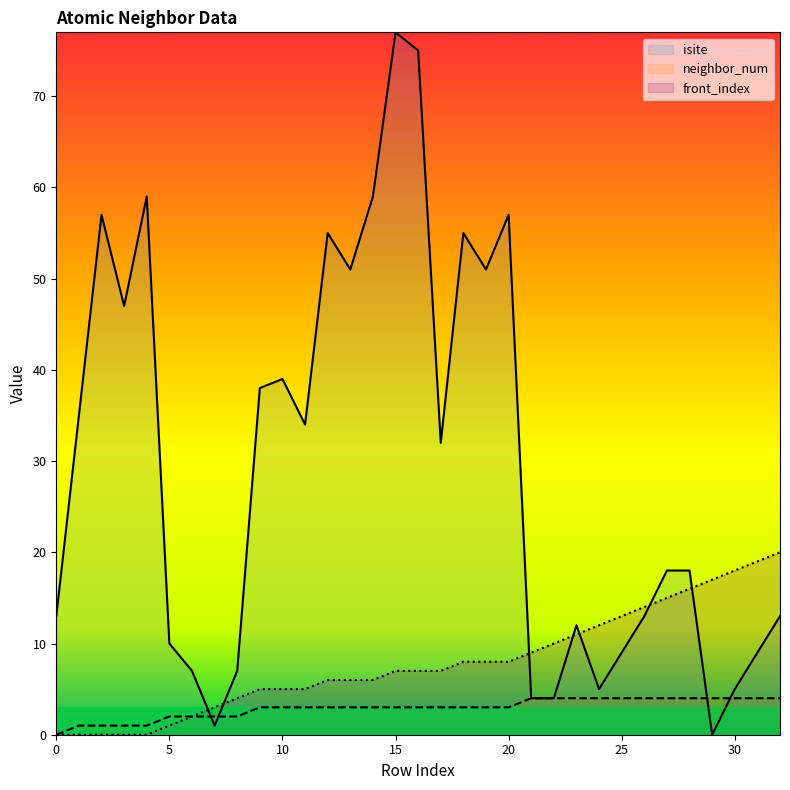

True or false: front_index and neighbor_num intersect in this chart.

False